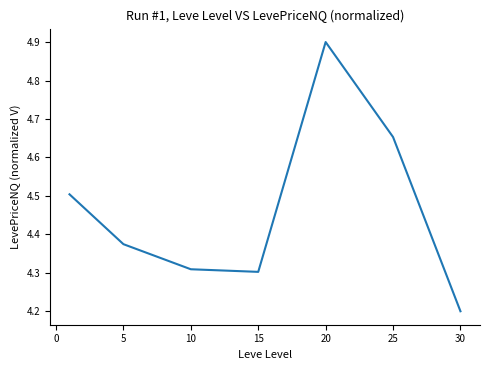

How many interior local peaks (higher than both neighbors) does the data have?

1